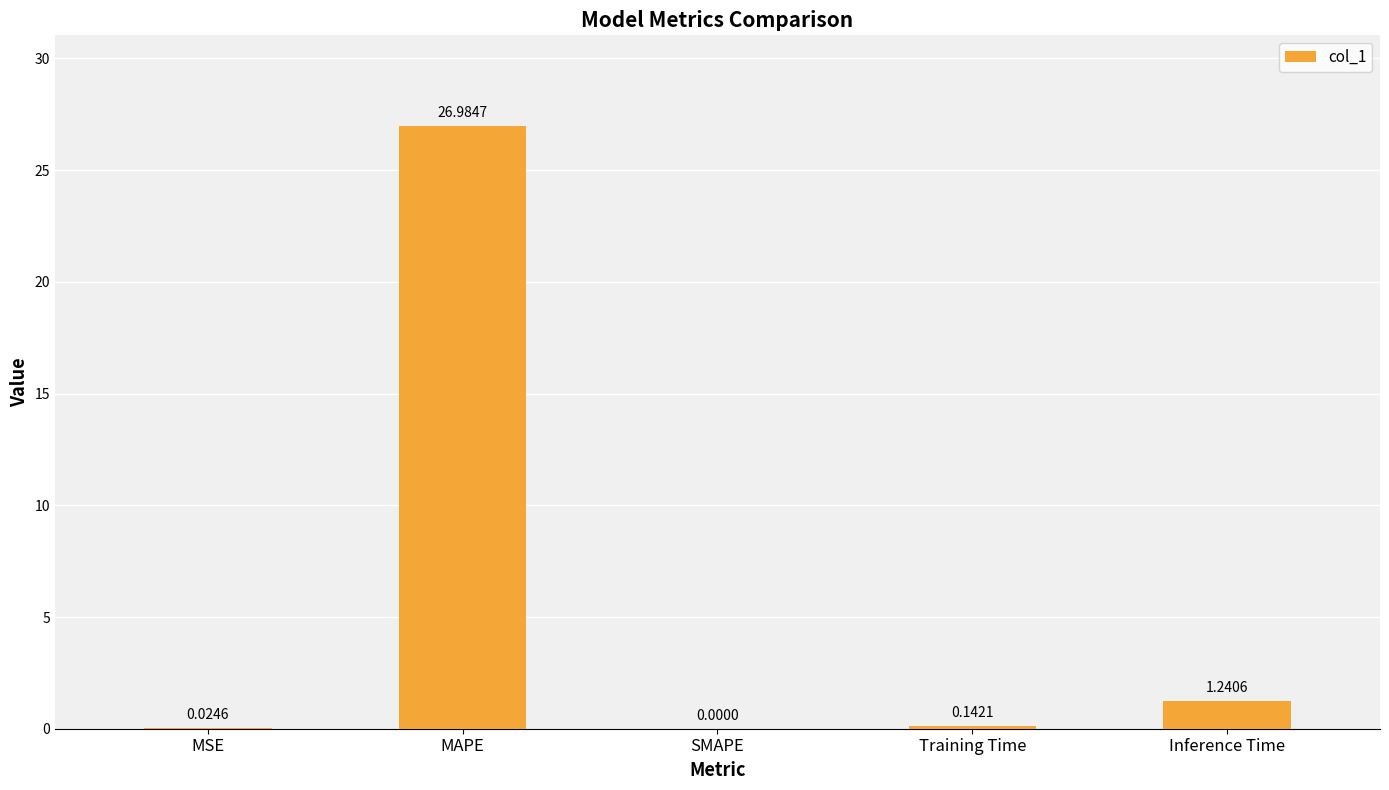

What is the change in value from SMAPE to Inference Time?

+1.2